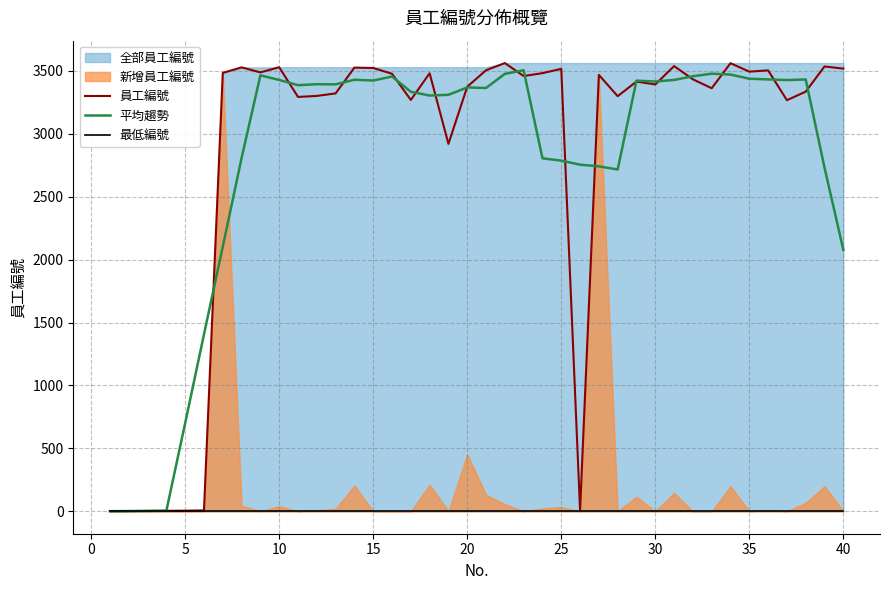

The value of 最低編號 at 0 is 1.4. True or false?

False